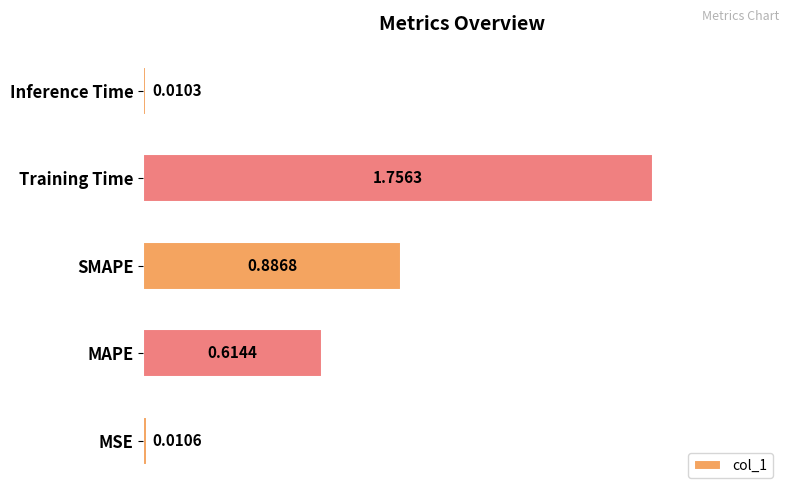

What is the average value?

0.7